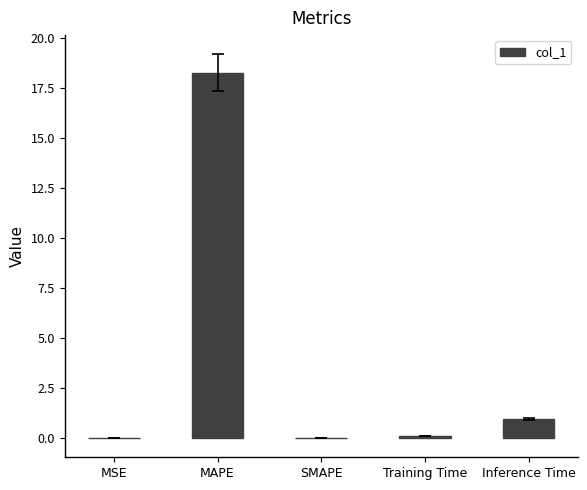

What is the average value?

3.9